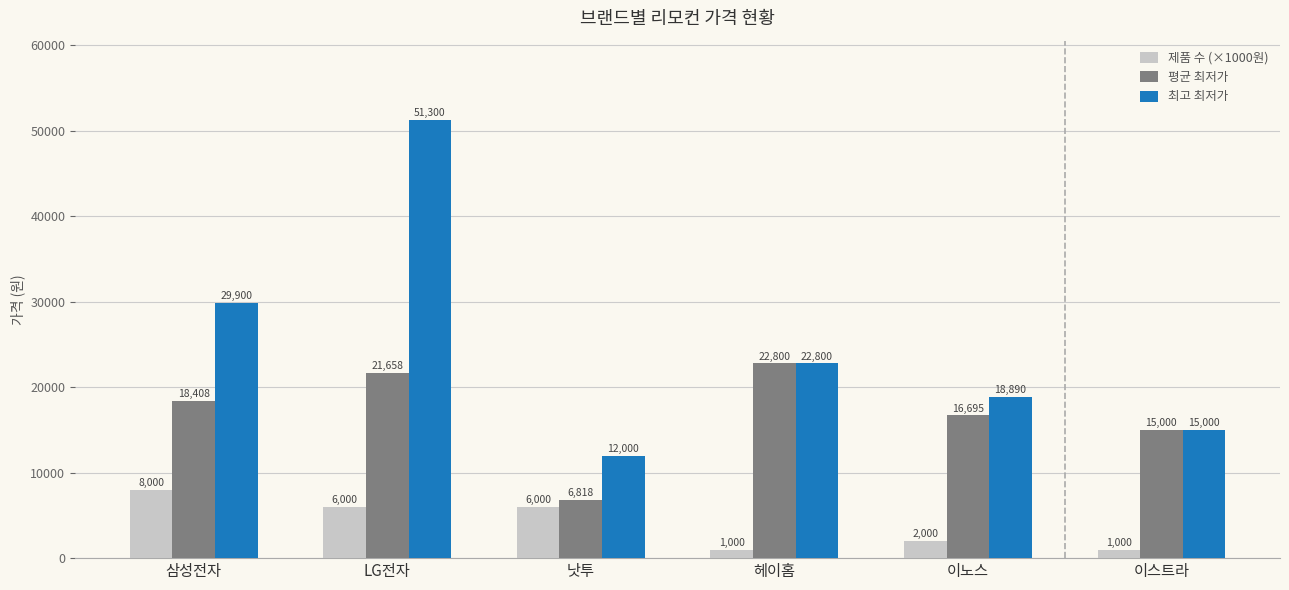

At 삼성전자, list the series in order from smallest to largest.

제품 수 (×1000원), 평균 최저가, 최고 최저가